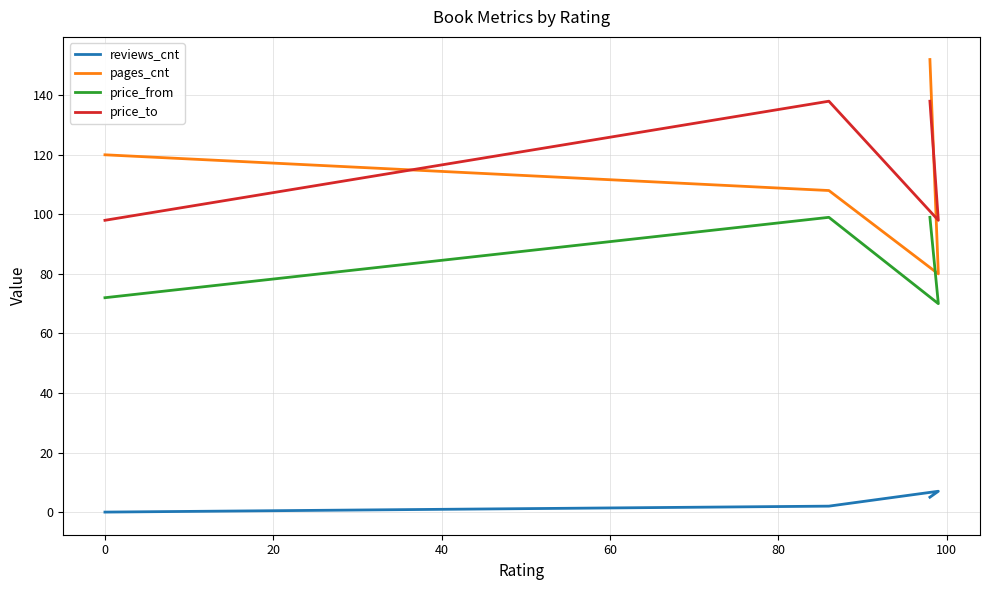

True or false: reviews_cnt has more than 0 points higher than both neighbors.

True